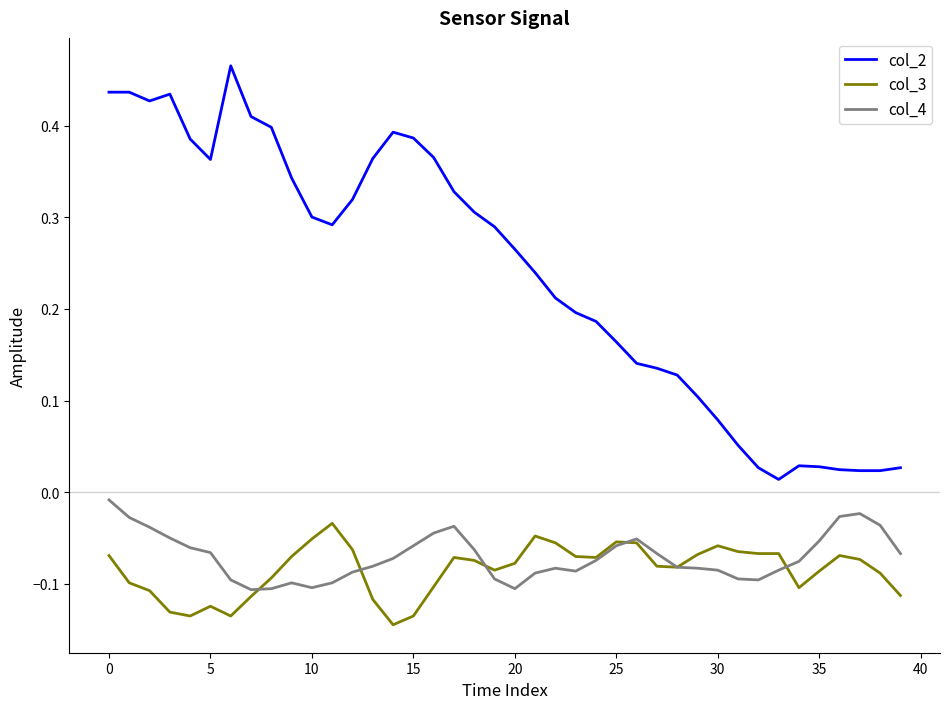

Which series has the widest spread of values?

col_2